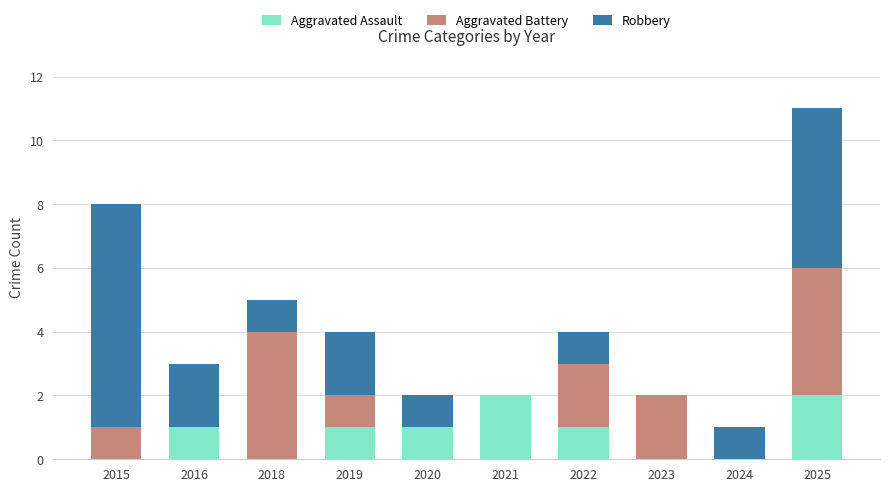

At which category is the sum across all series the highest?

2025